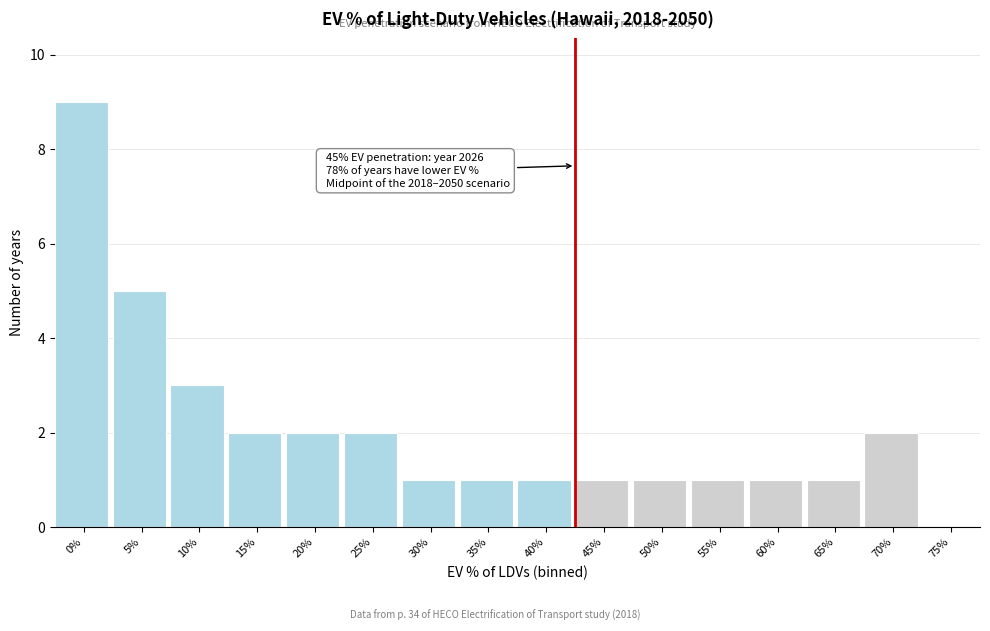

Reading left to right, list all the values displayed in this chart.

0%=9	5%=5	10%=3	15%=2	20%=2	25%=2	30%=1	35%=1	40%=1	45%=1	50%=1	55%=1	60%=1	65%=1	70%=2	75%=0